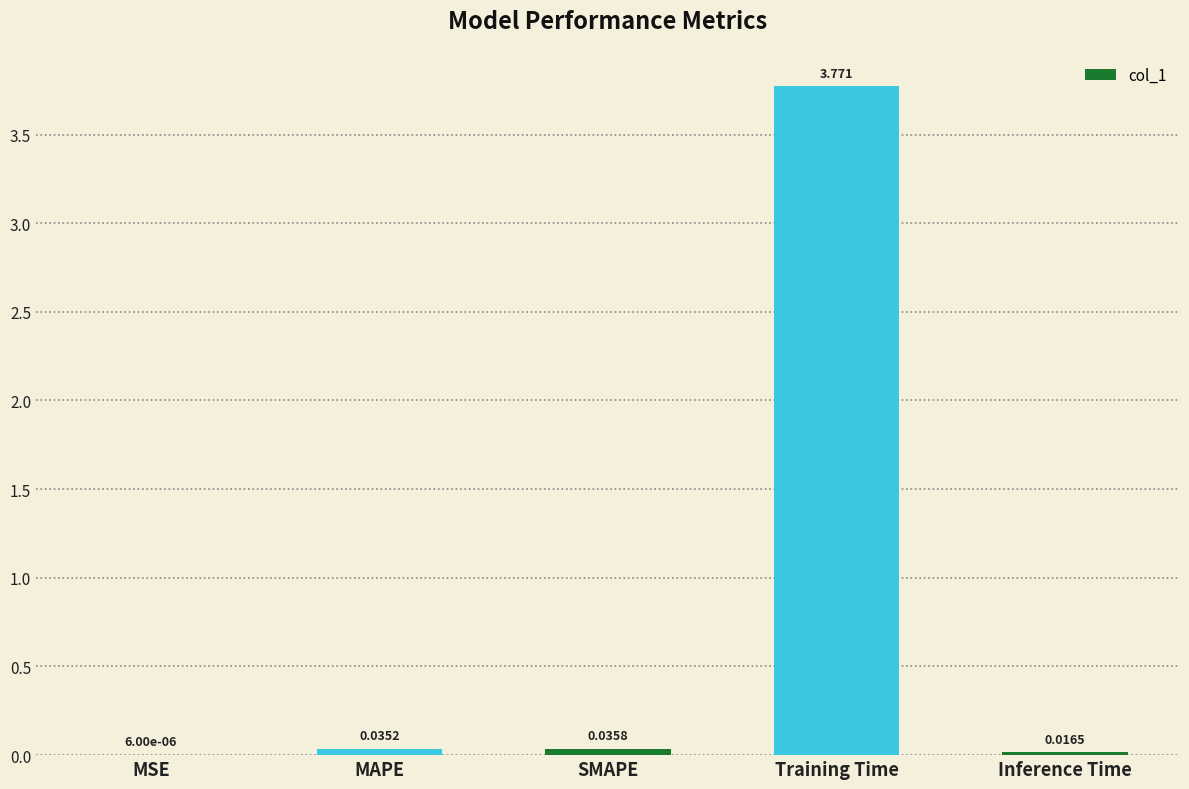

Which category has the highest value across all series?

Training Time